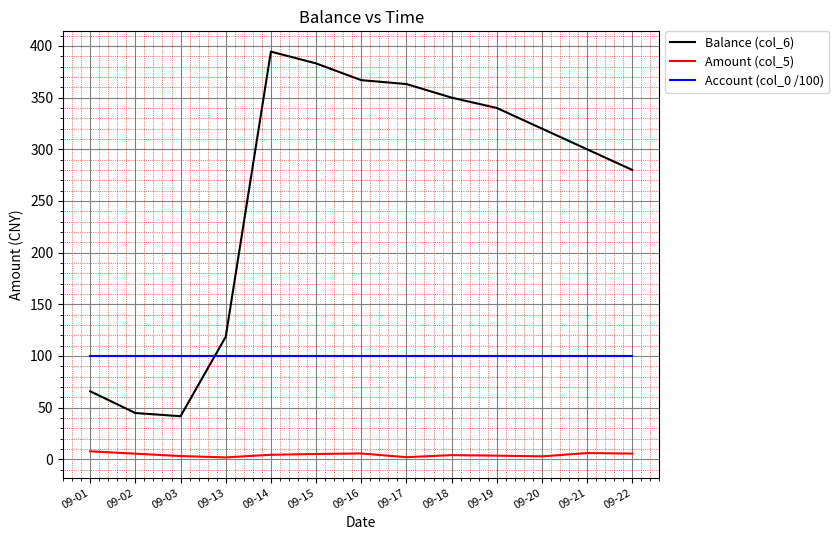

List the series in order of their overall mean, lowest first.

Amount (col_5), Account (col_0 /100), Balance (col_6)